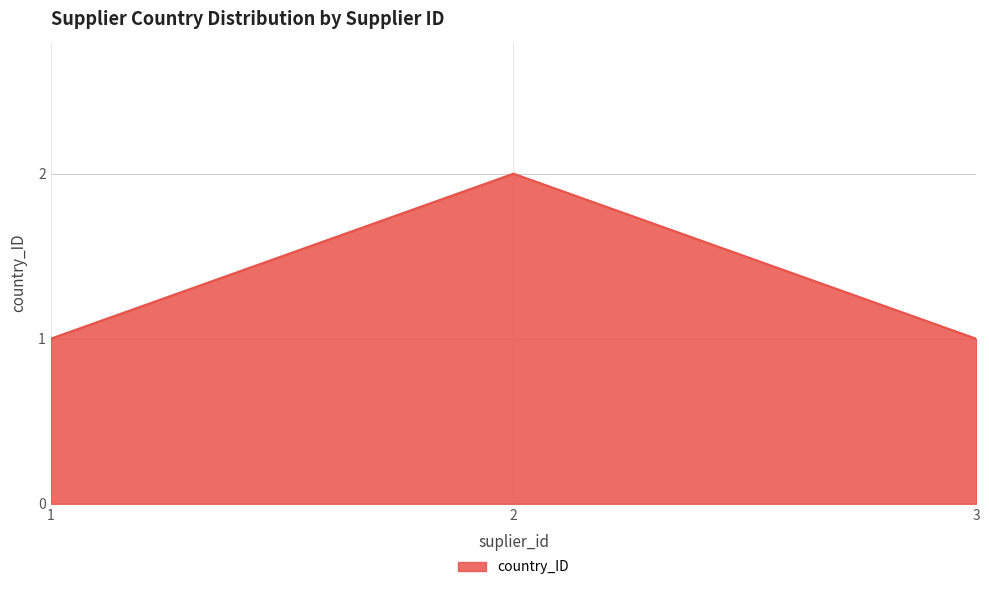

True or false: the data shows 1 at 2.

False